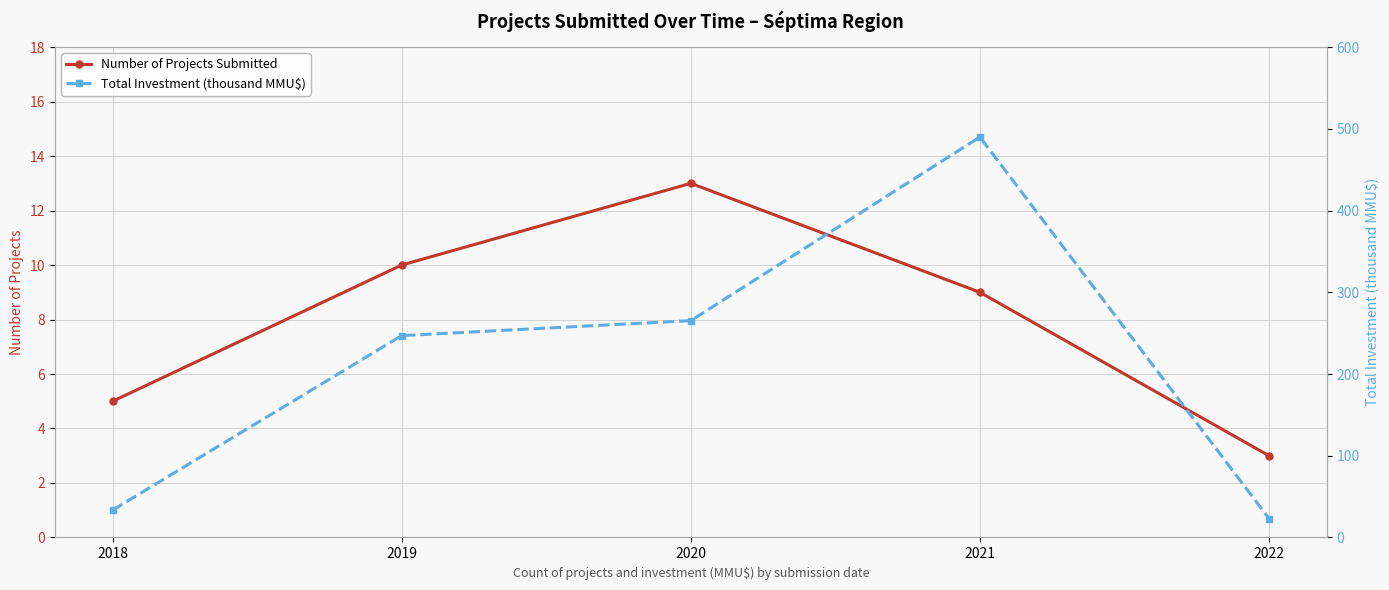

What are all the series names shown in the legend?

Number of Projects Submitted, Total Investment (thousand MMU$)